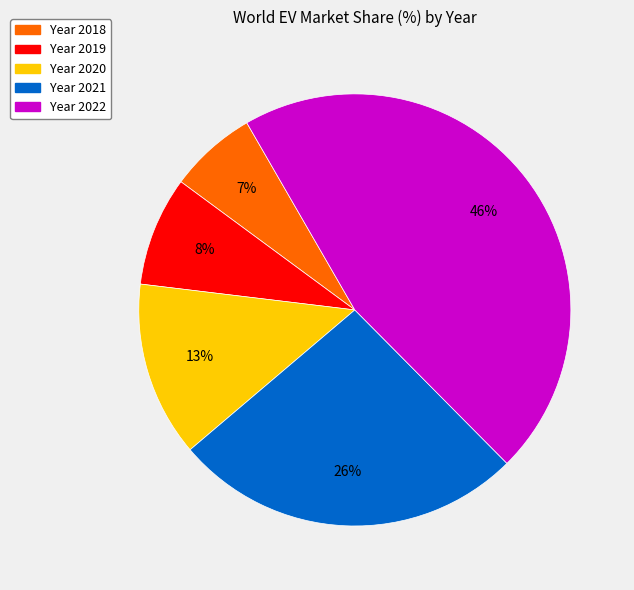

Is there any slice that represents more than half of the pie?

No